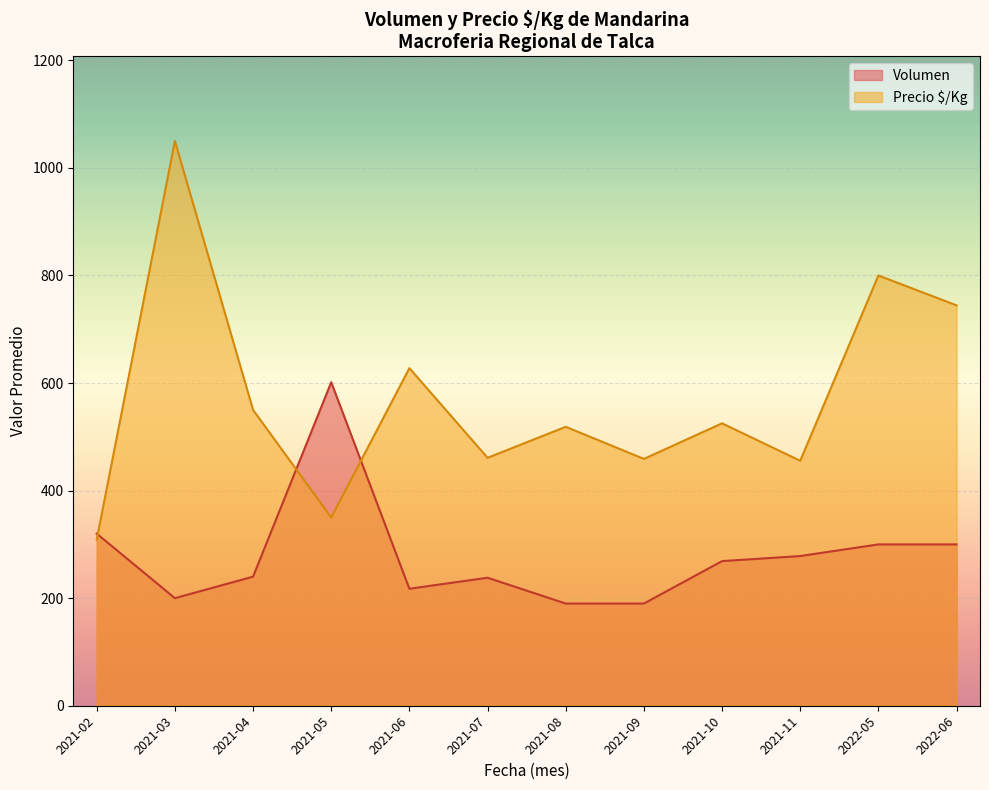

What is the average value of the Precio $/Kg series?

570.9